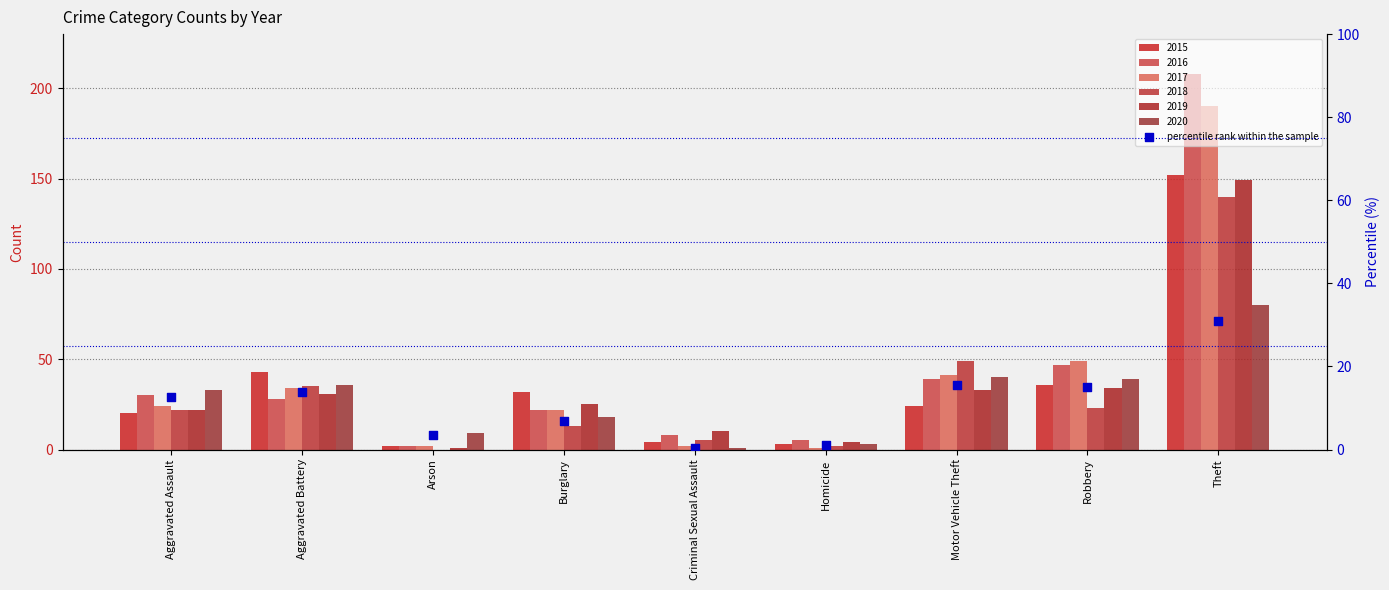

Between Aggravated Battery and Motor Vehicle Theft, which is larger?

Motor Vehicle Theft